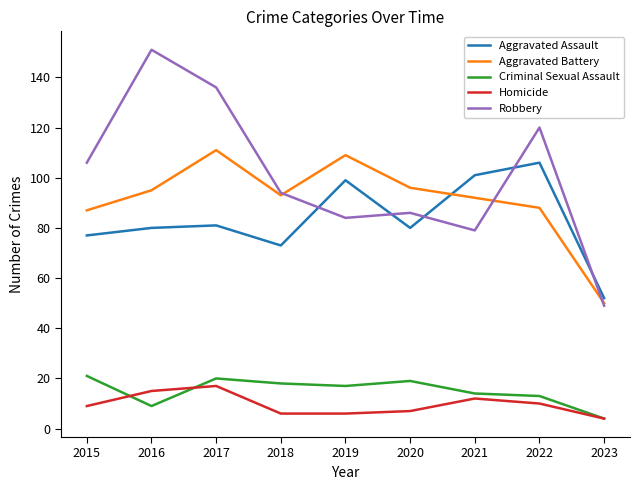

Which series has the largest total across all categories?

Robbery